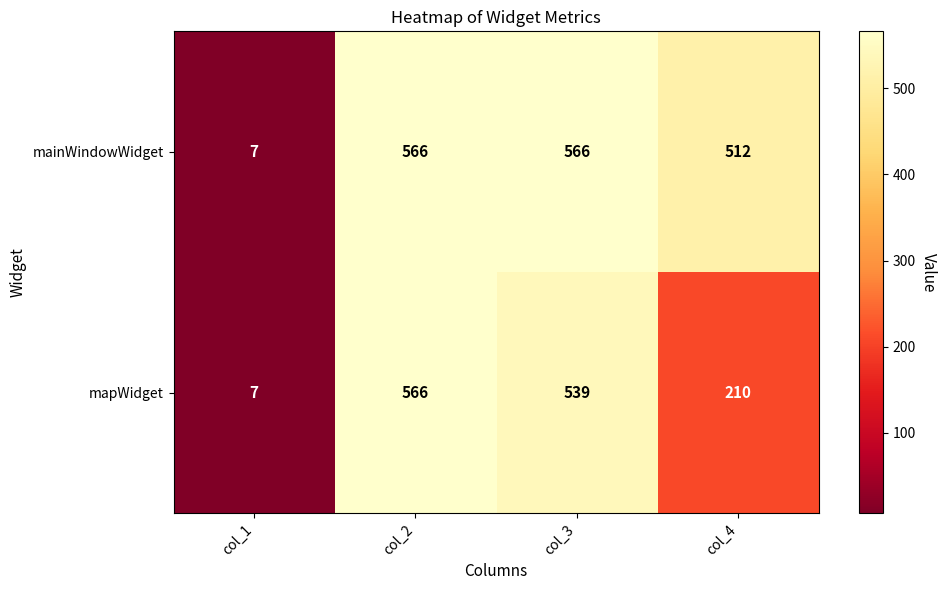

What is the average value of the mainWindowWidget series?

413